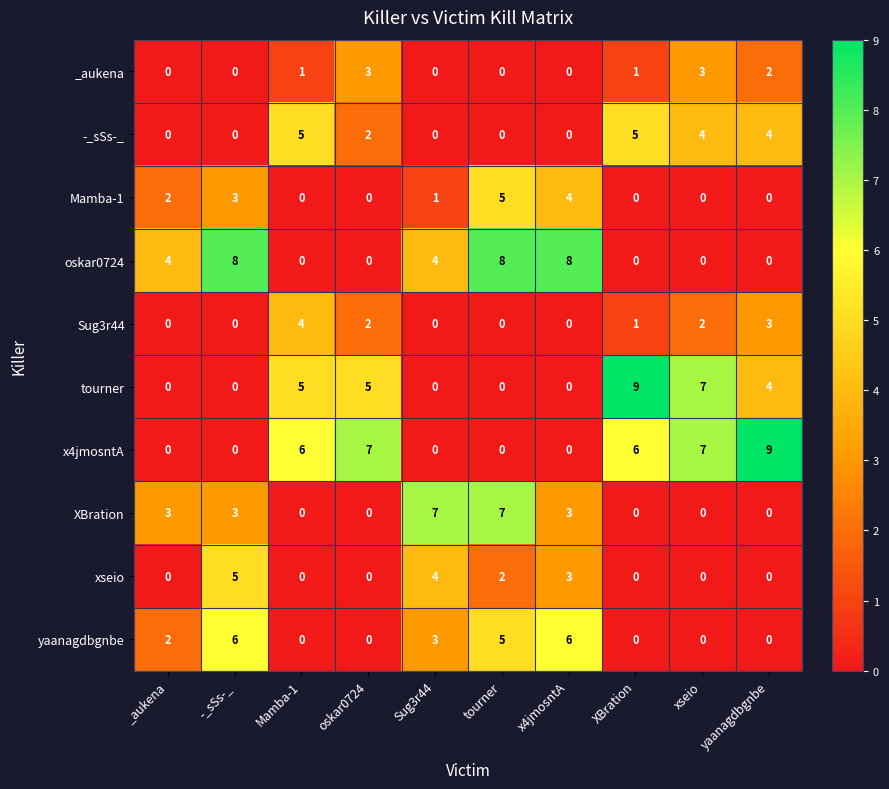

Is the value of Sug3r44 at Sug3r44 greater than the value of xseio at Sug3r44?

No